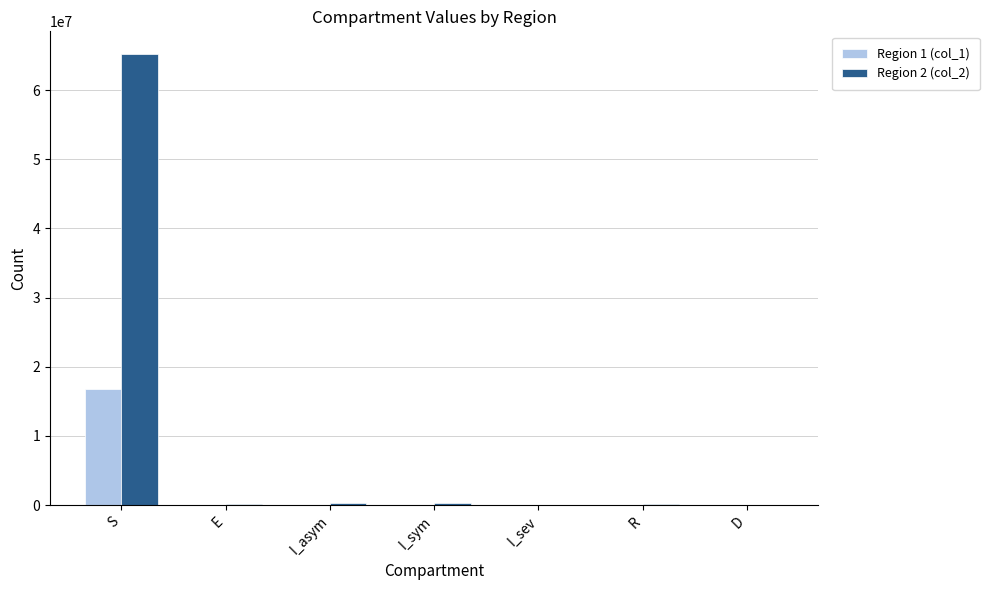

At which category is the sum across all series the highest?

S